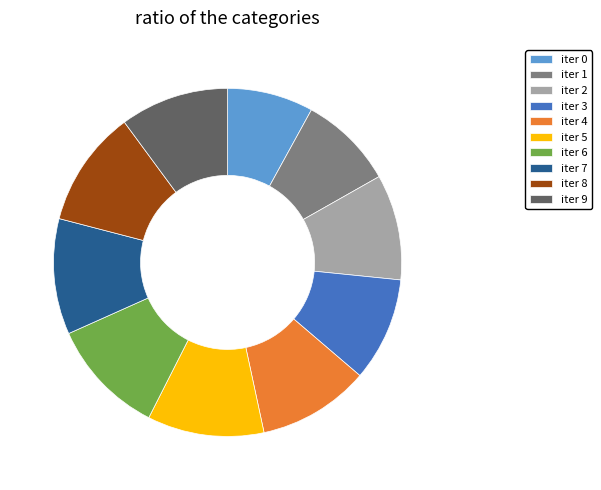

Is it true that iter 2 is 4% of the pie?

False